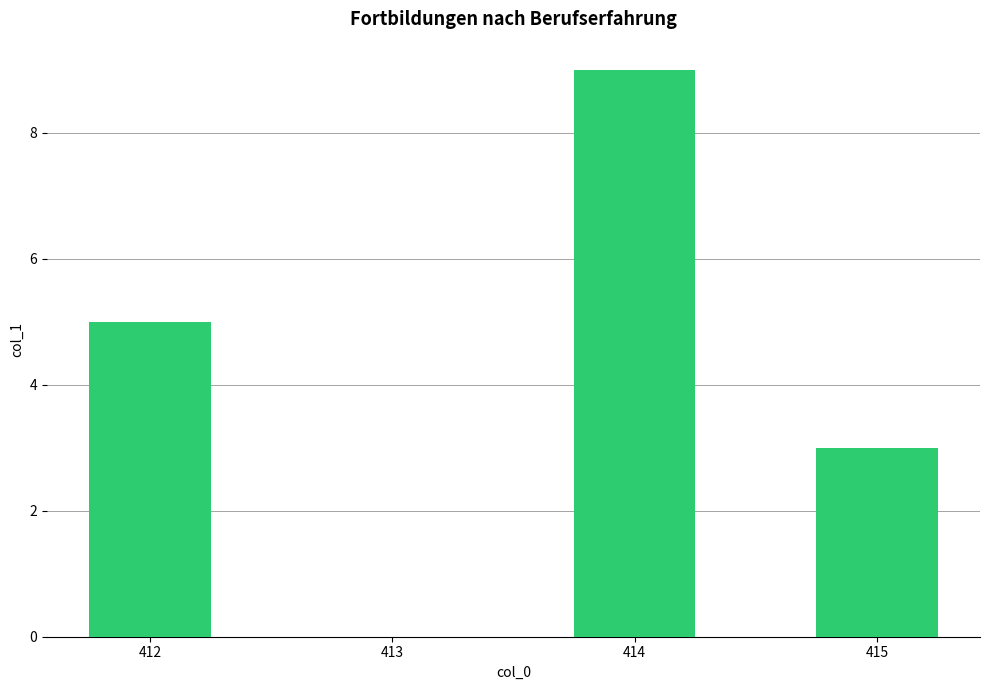

The value at 415 is 4. True or false?

False